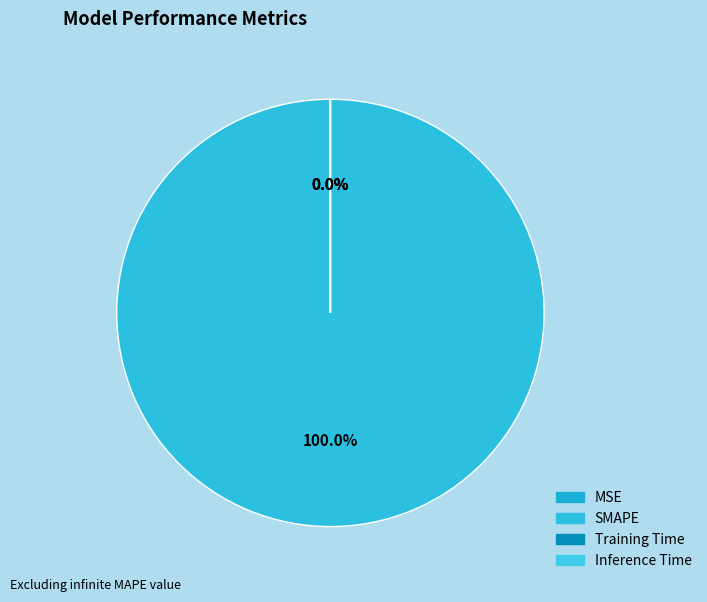

Does MSE represent more than half of the total?

No